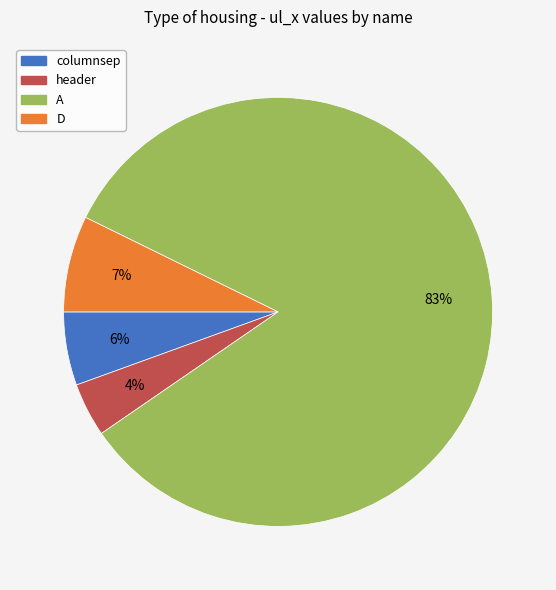

To the nearest percent, what is the difference between the largest and smallest slice percentages?

79%